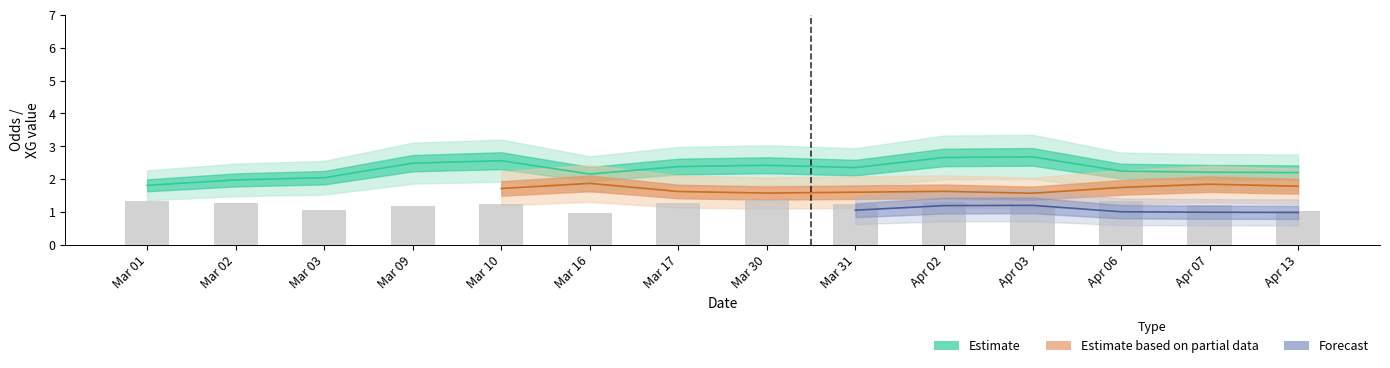

What is the sum of all odd_a_ft values?

126.0